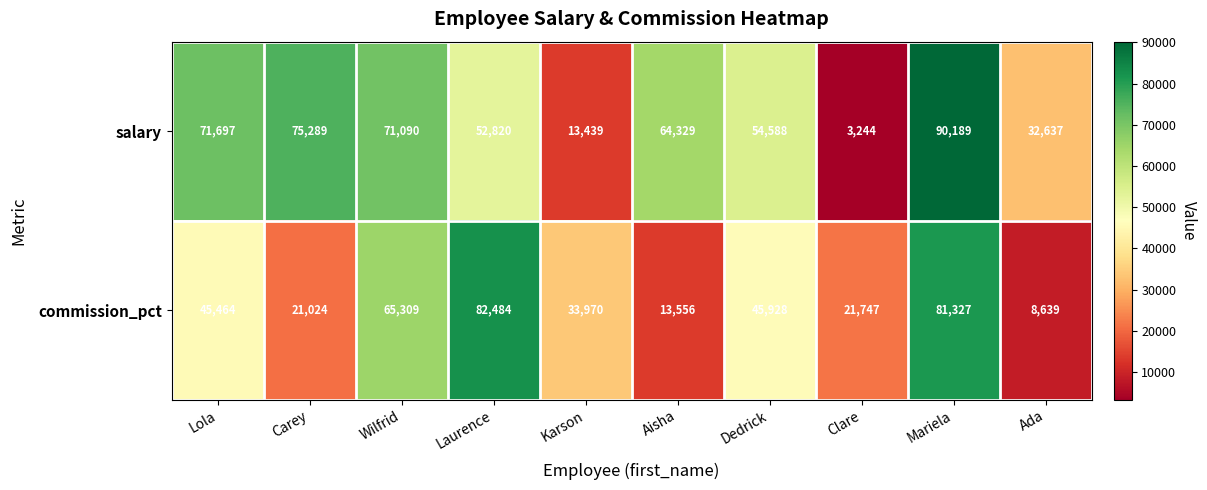

Which series changed the most between Carey and Aisha?

salary